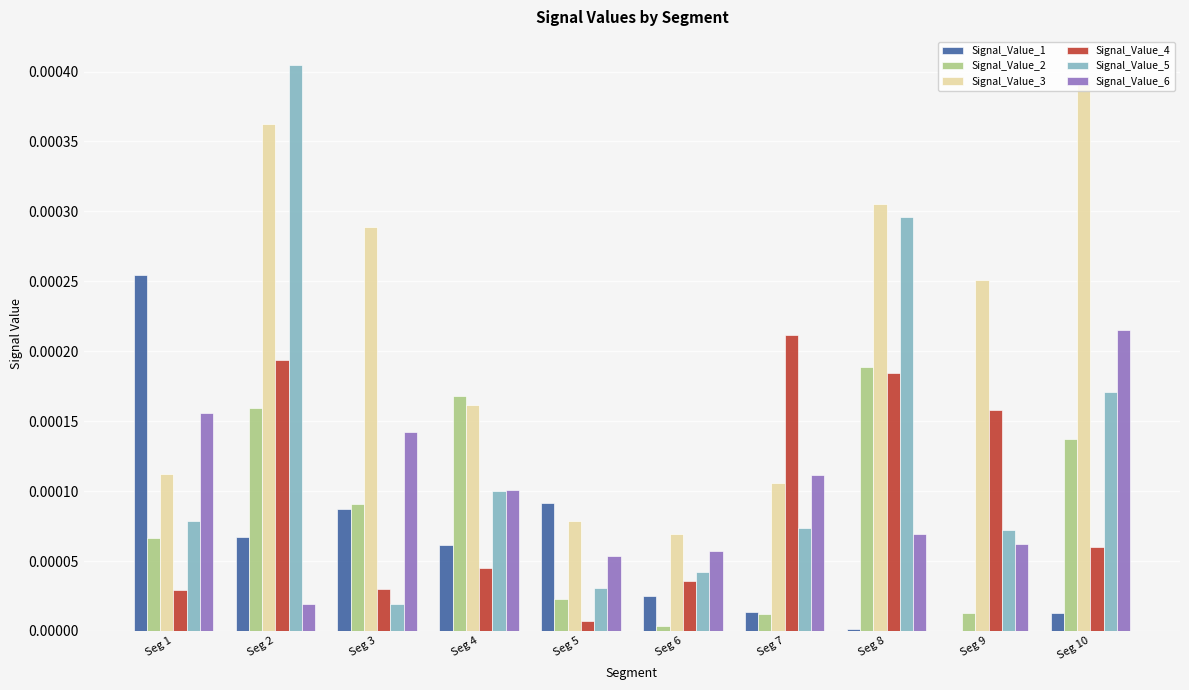

The Signal_Value_6 series shows 0.0 at Seg 4. True or false?

True